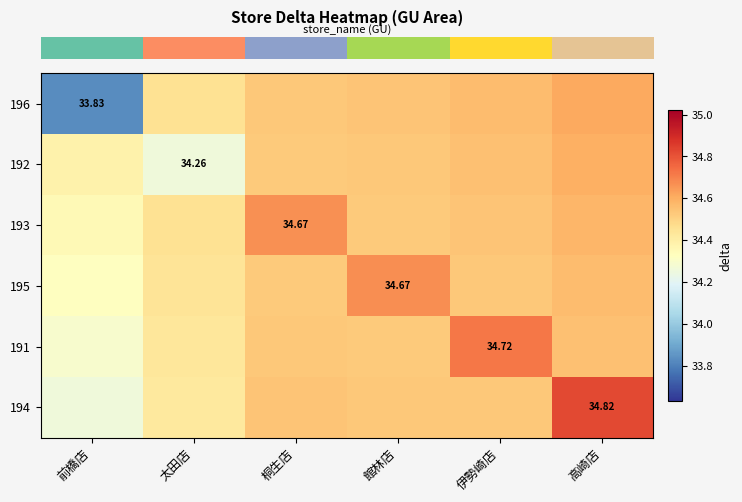

Reading left to right, extract all data points from this chart.

row_0: 前橋店=33.8	太田店=34.5	桐生店=34.5	館林店=34.5	伊勢崎店=34.6	高崎店=34.6
row_1: 前橋店=34.4	太田店=34.3	桐生店=34.5	館林店=34.5	伊勢崎店=34.6	高崎店=34.6
row_2: 前橋店=34.4	太田店=34.5	桐生店=34.7	館林店=34.5	伊勢崎店=34.5	高崎店=34.6
row_3: 前橋店=34.3	太田店=34.4	桐生店=34.5	館林店=34.7	伊勢崎店=34.5	高崎店=34.6
row_4: 前橋店=34.3	太田店=34.4	桐生店=34.5	館林店=34.5	伊勢崎店=34.7	高崎店=34.6
row_5: 前橋店=34.3	太田店=34.4	桐生店=34.5	館林店=34.5	伊勢崎店=34.5	高崎店=34.8